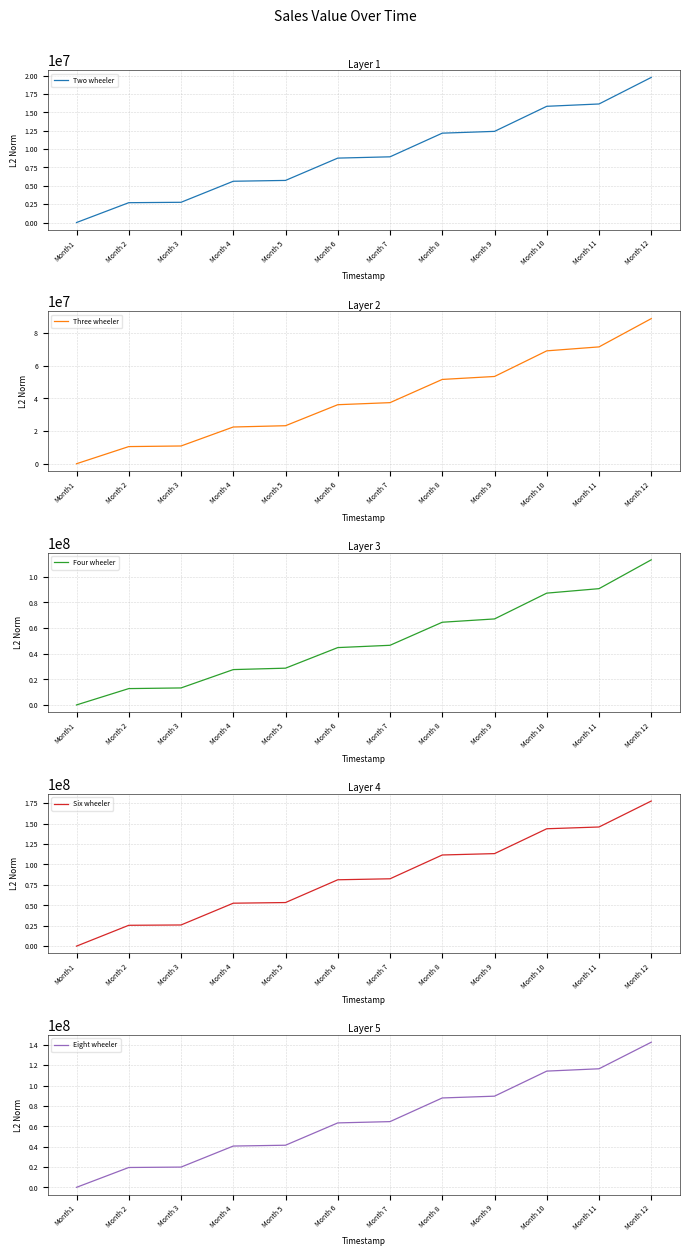

Which series has the largest total across all categories?

Six wheeler